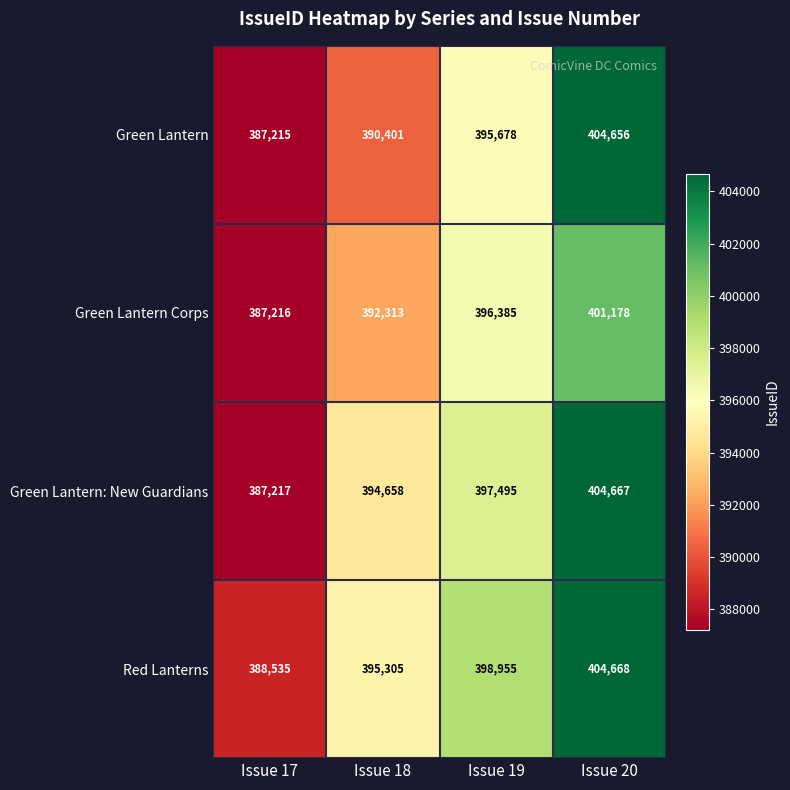

What is the sum of all Green Lantern Corps values?

1577092